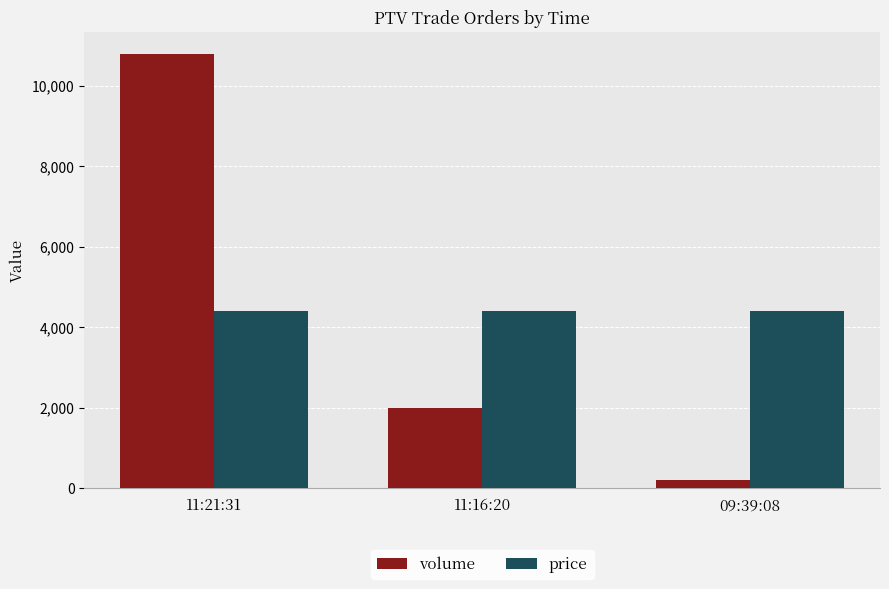

Does the chart contain any negative values?

No